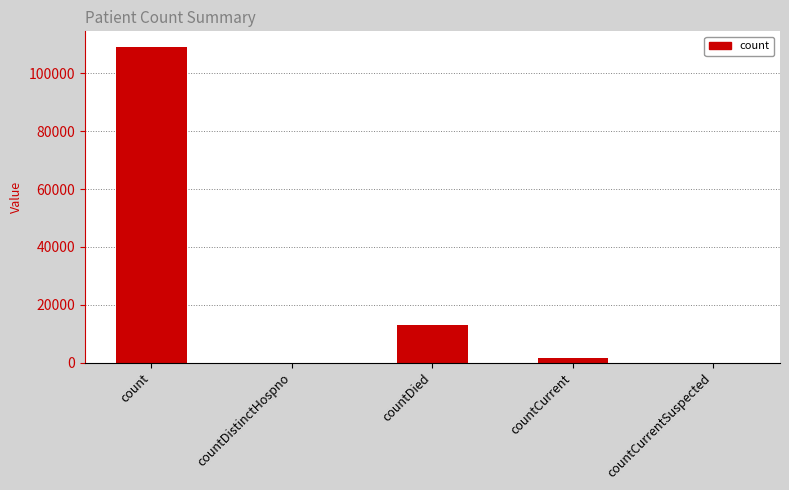

True or false: the data shows 12881 at countDied.

True